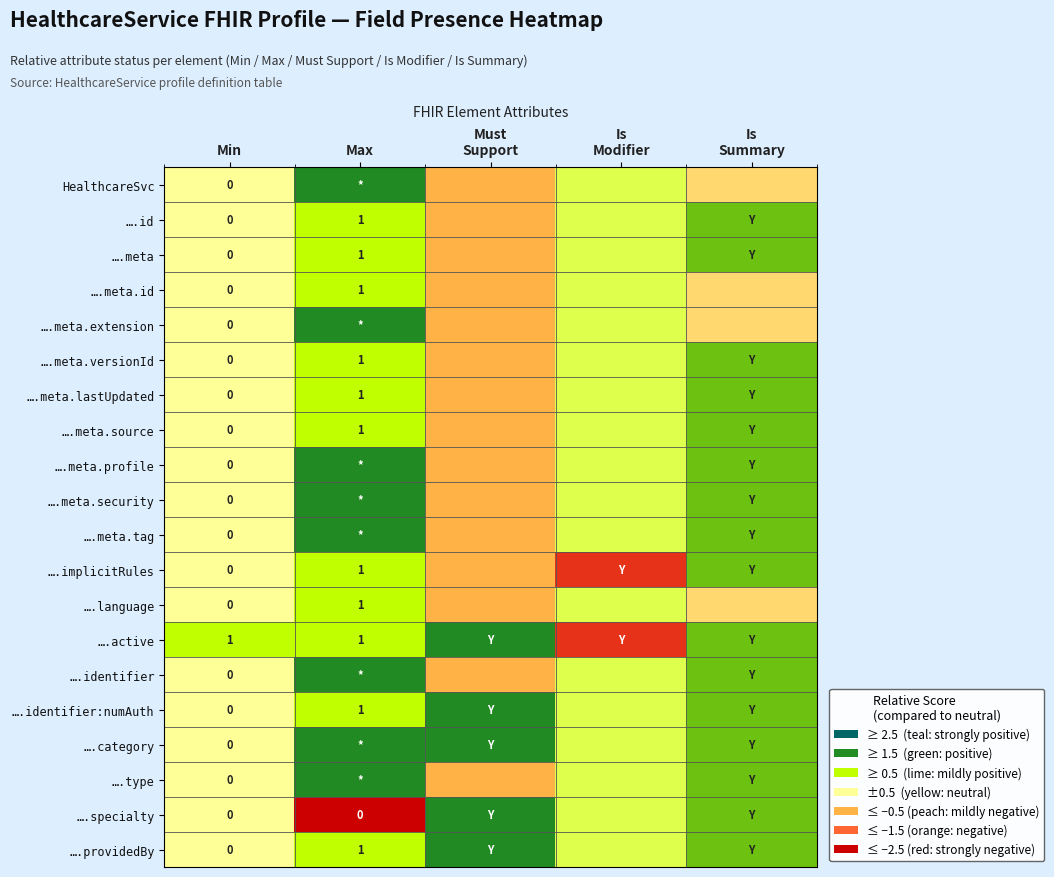

At which category is the sum across all series the highest?

Max